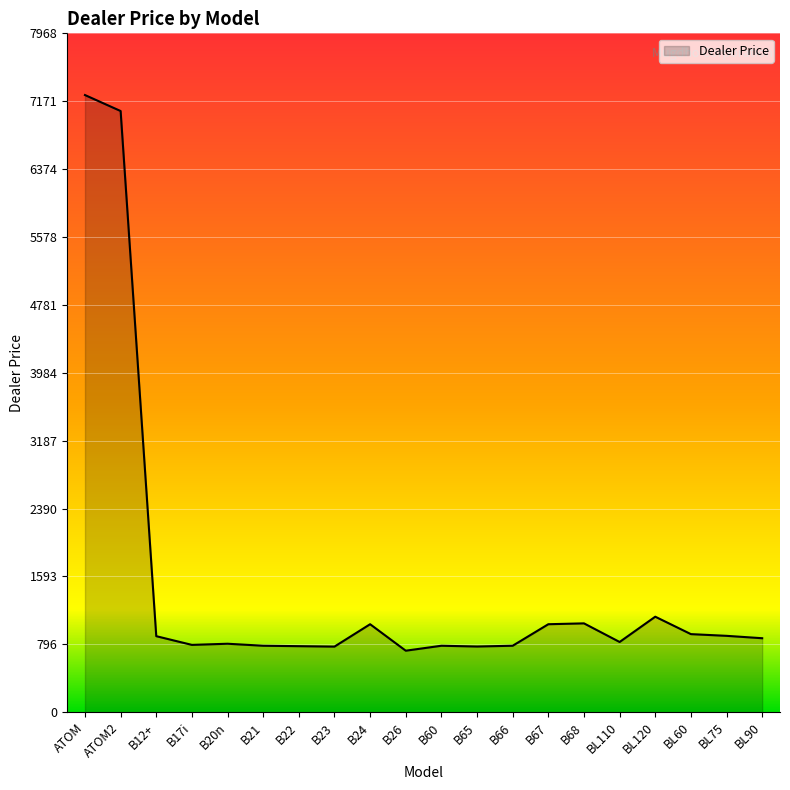

Approximately how many times larger is the value at B12+ compared to B24?

0.9